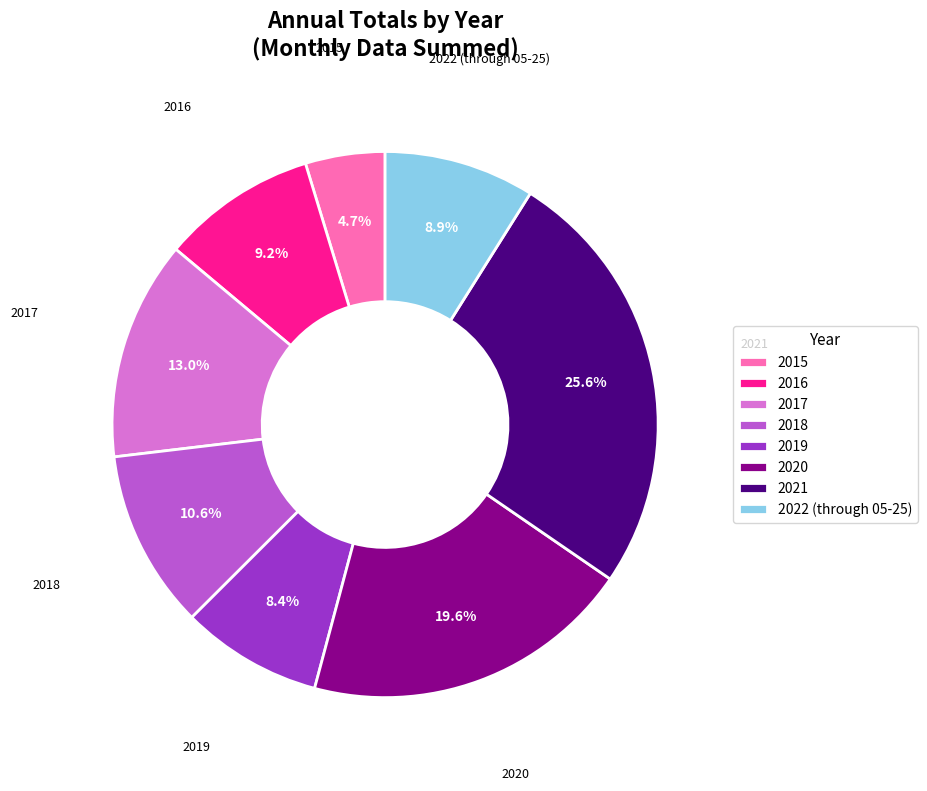

How many segments does this pie chart have?

8